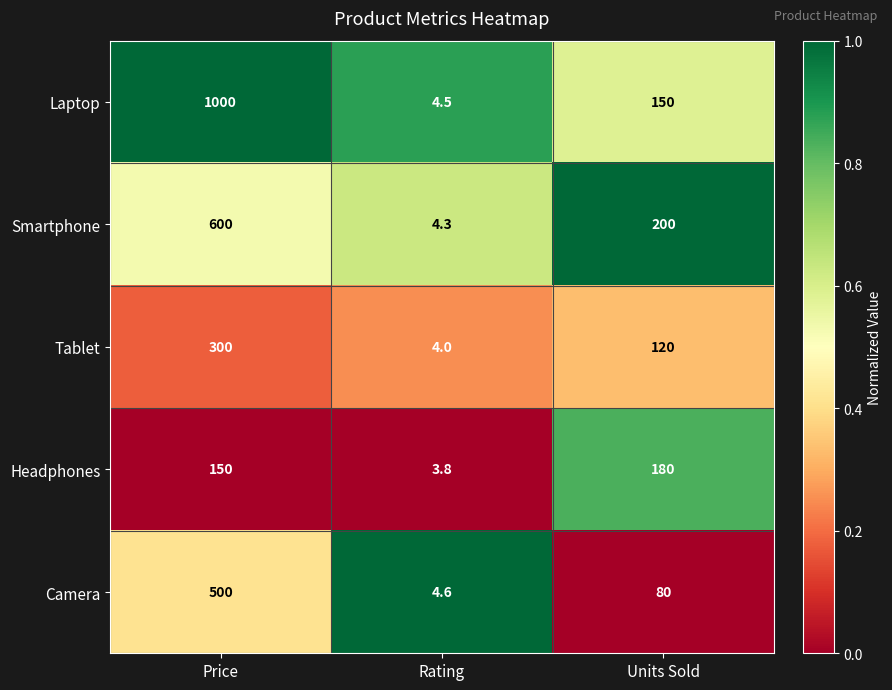

What is the greatest value displayed?

1000.0